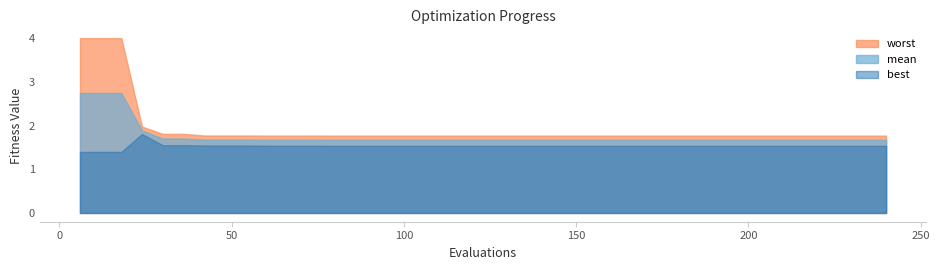

What is the difference between the maximum and minimum values in the best series?

0.4